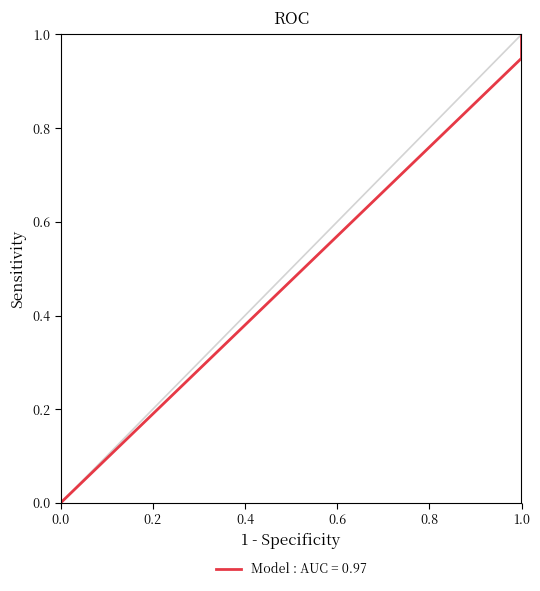

Is it true that the value at 1 is 0.9?

True